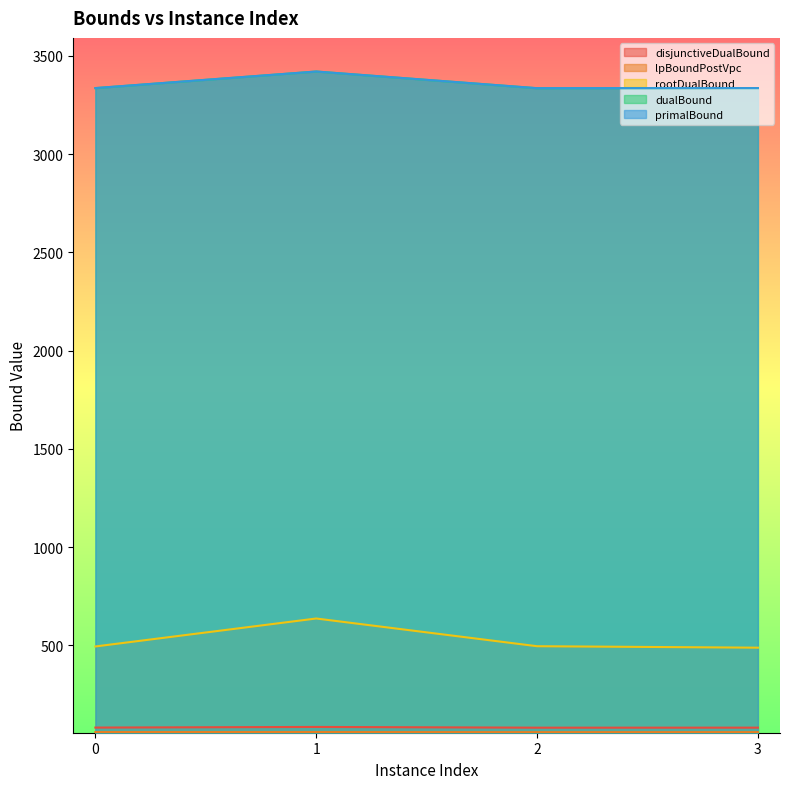

What is the value of the rootDualBound point at the 2nd from the left?

637.3